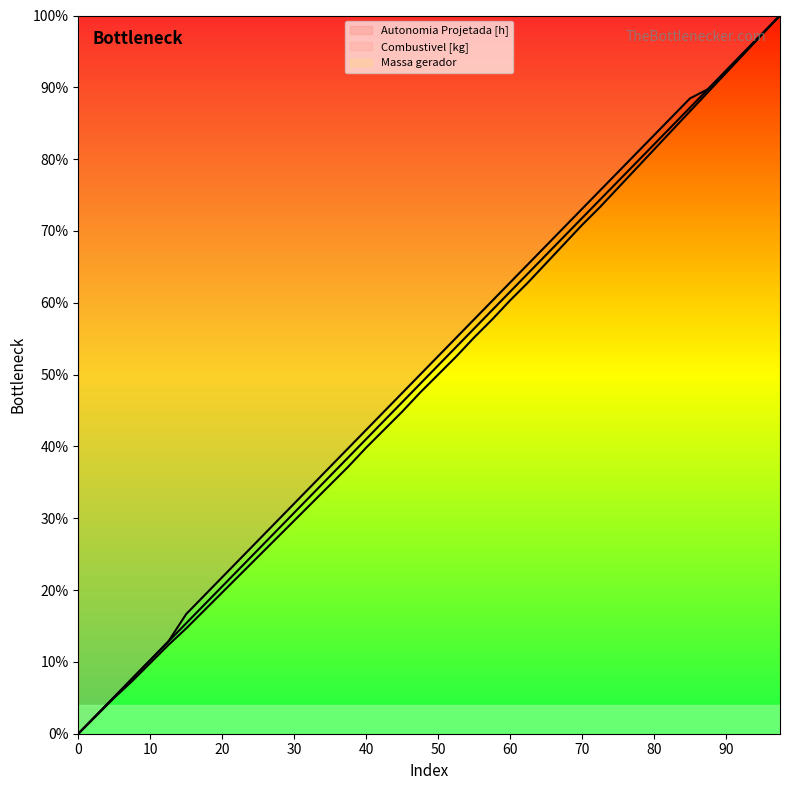

What is the maximum value shown in the chart?

1.0